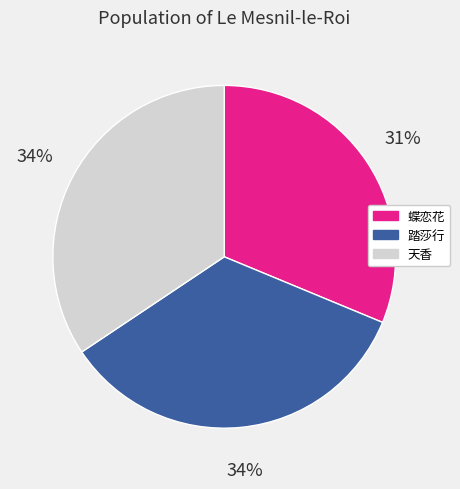

To the nearest percent, what is the difference between the largest and smallest slice percentages?

3%